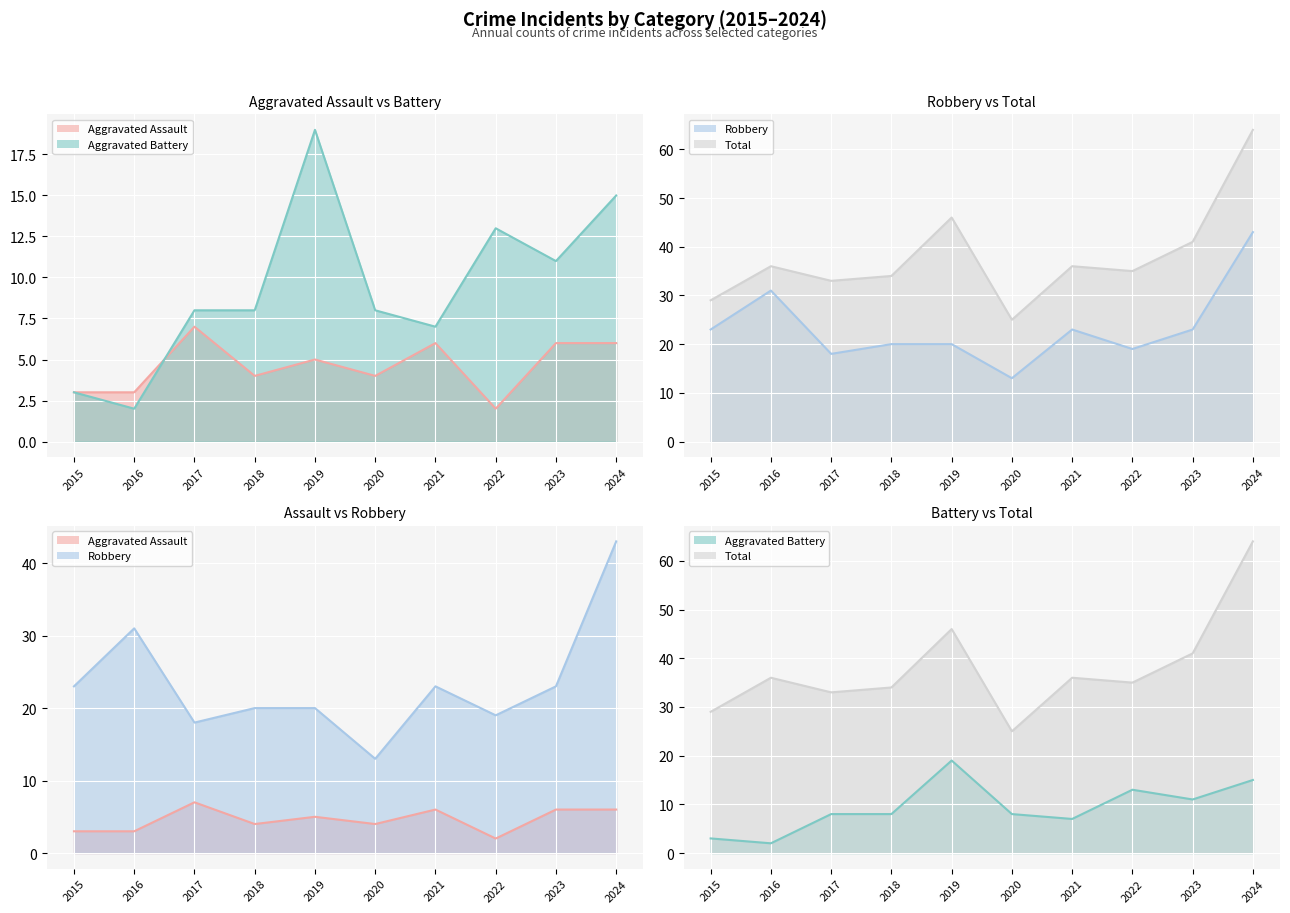

At which label does Total reach its peak?

2024